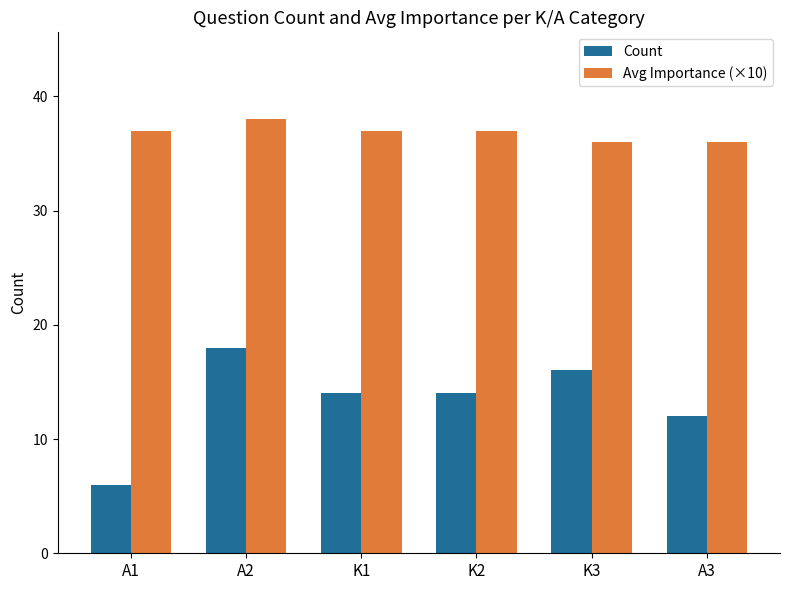

What are all the series names shown in the legend?

Count, Avg Importance (×10)